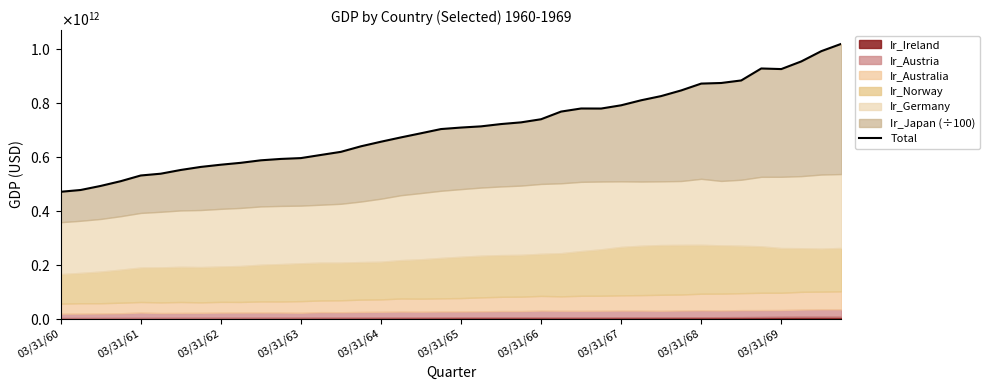

Reading left to right, transcribe all the data shown in this chart.

471179119710.6	477872250069.7	492948397123.3	510514776441.3	531643415262.9	538305679322.9	552145587597.2	563454415727.9	571649979025.3	578696174768.3	587984647776.0	593100175840.4	596202579449.4	607858567557.4	619389902539.9	639937530775.2	656950770123.3	673003060458.3	688330962729.7	703950356243.8	709549507083.3	713953136414.4	722523575860.4	728815630953.6	740389708214.6	768845861508.7	780279210072.9	780079568612.5	792147435601.1	810804748922.1	826360071269.9	847344382654.4	872679754136.2	874920263624.9	884354948304.0	928764123394.6	926569270954.9	954946752106.1	993047620335.7	1020236100500.1